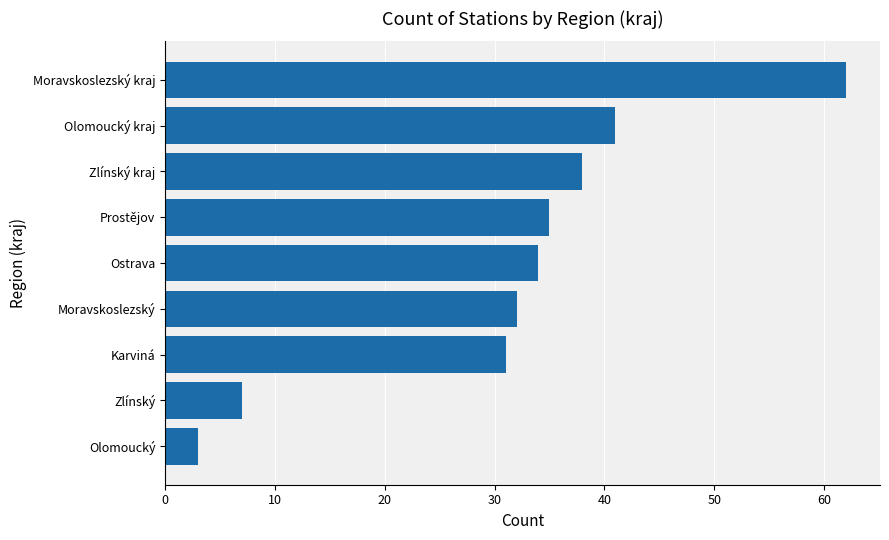

The chart shows a value of 3 at Olomoucký. True or false?

True